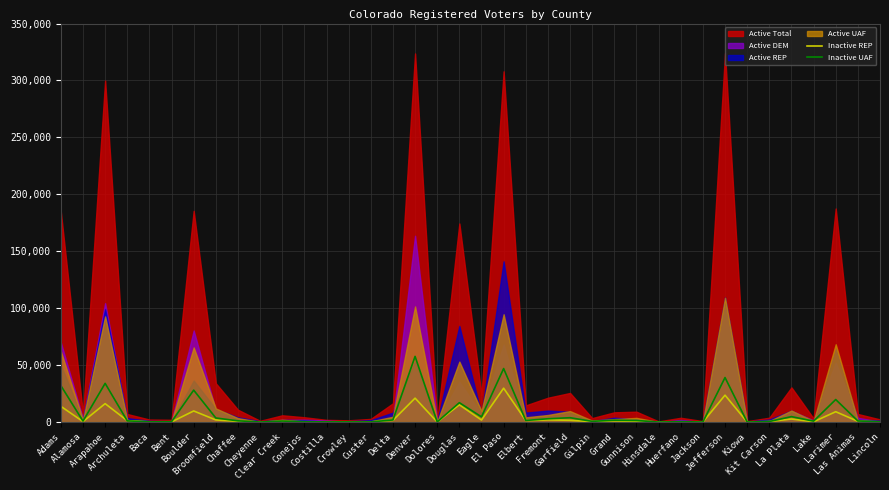

What is the maximum value for Inactive REP?

29793